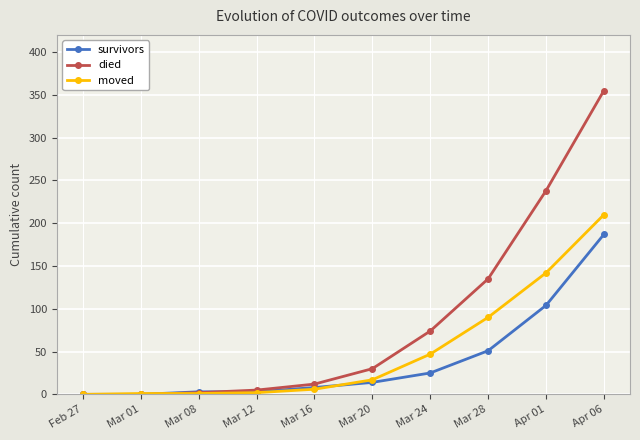

Which series has the largest range (max minus min)?

died